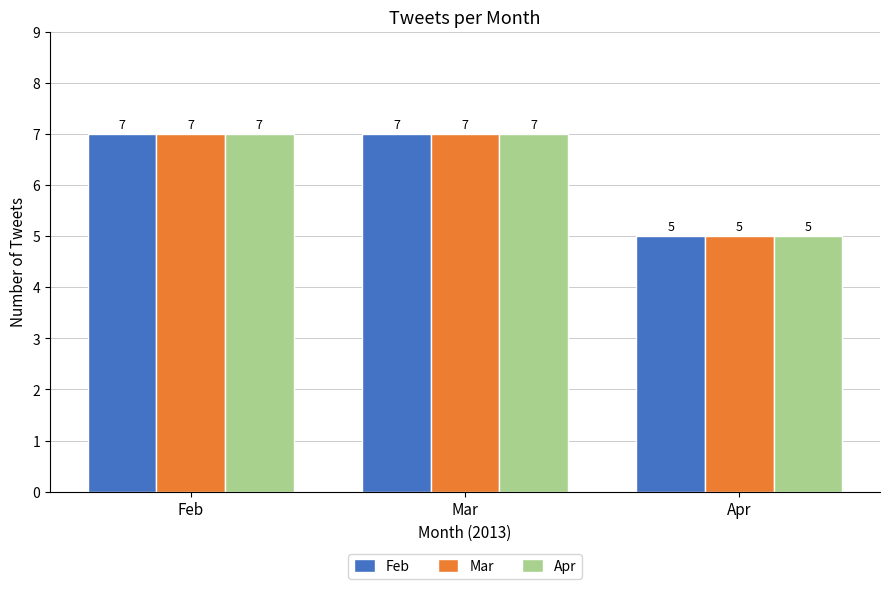

Reading left to right, what are all the values shown in this chart?

Feb: 7	7	5
Mar: 7	7	5
Apr: 7	7	5